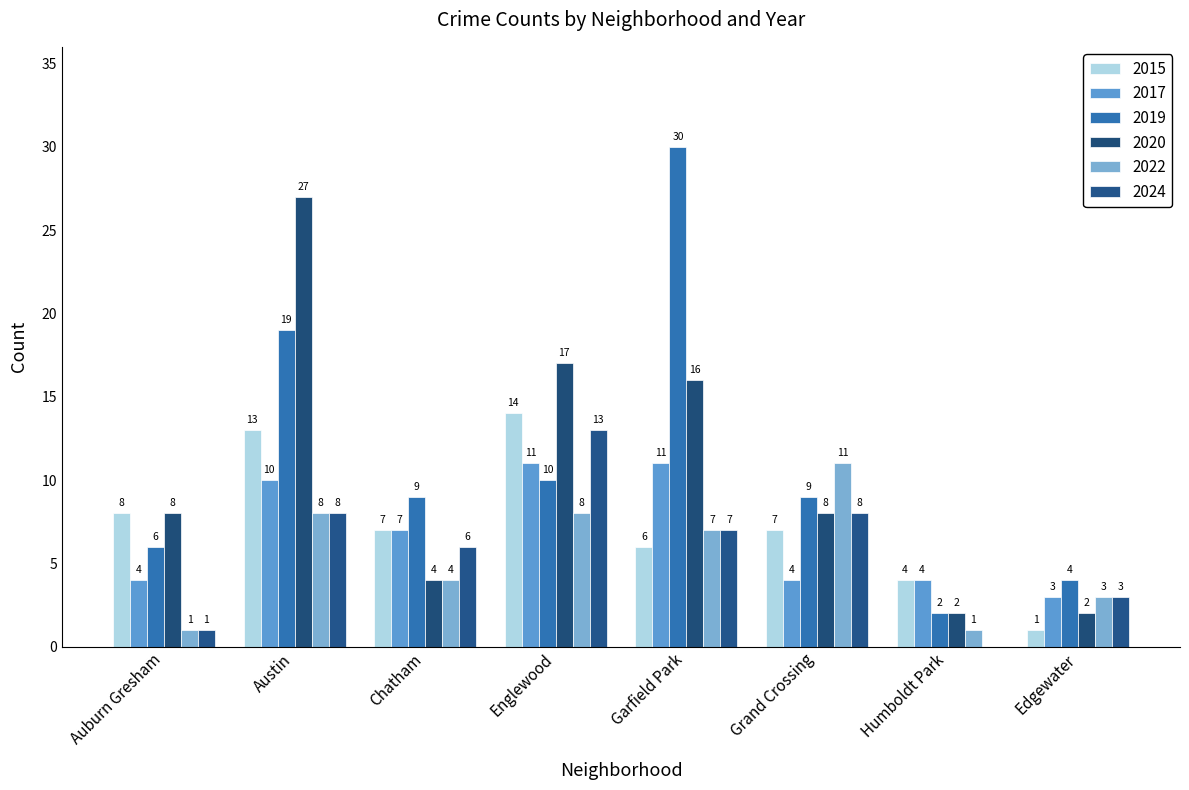

How many categories are shown in the chart?

8